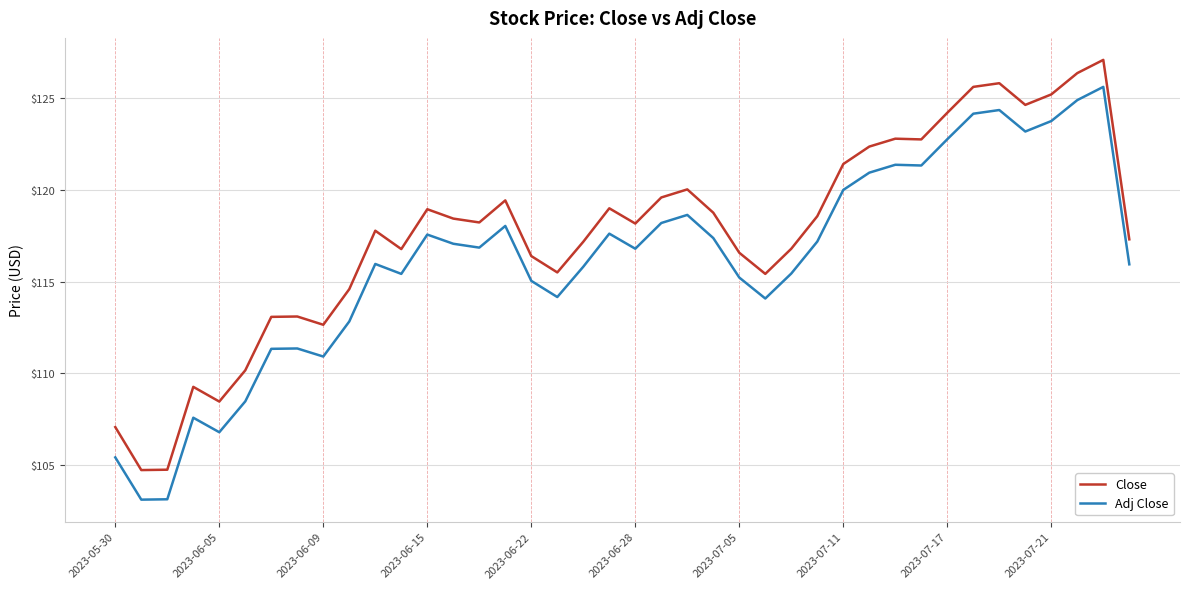

Which series has the widest spread of values?

Adj Close